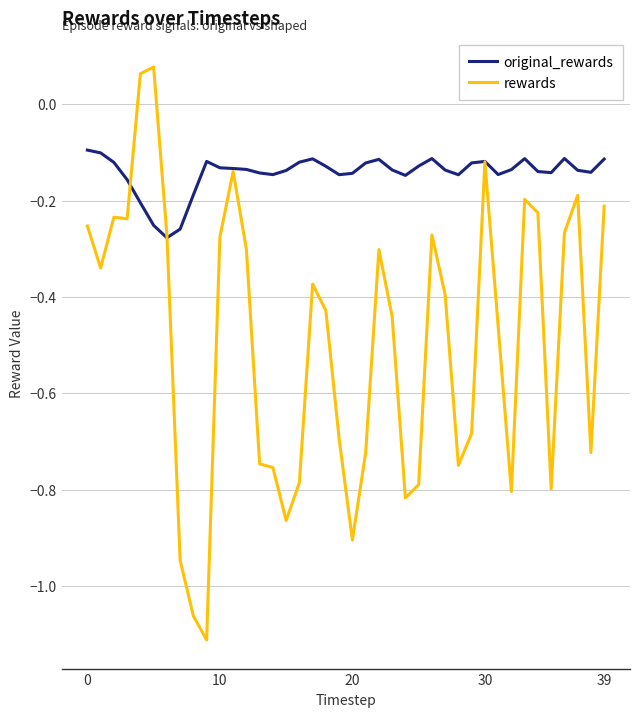

Rank the series by their maximum value, from lowest to highest.

original_rewards, rewards